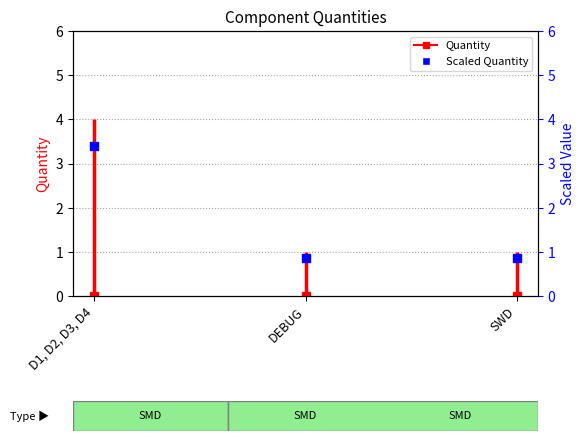

Which has a higher value, D1, D2, D3, D4 or DEBUG?

D1, D2, D3, D4